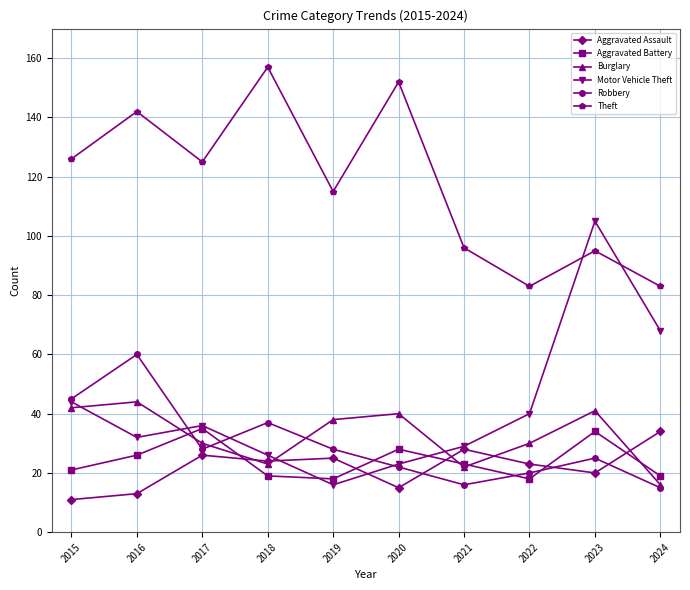

In Robbery, how many points are higher than both neighbors (excluding endpoints)?

3